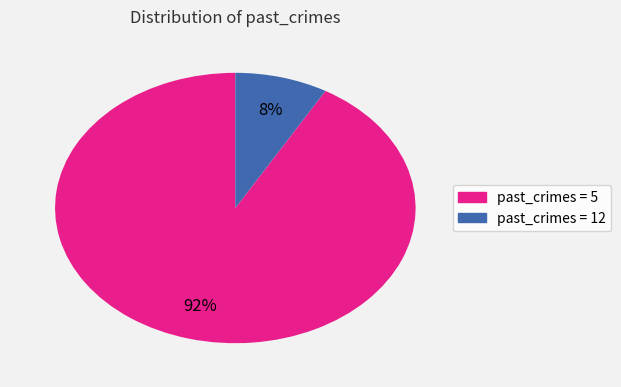

To the nearest percent, what is the average slice percentage?

50%